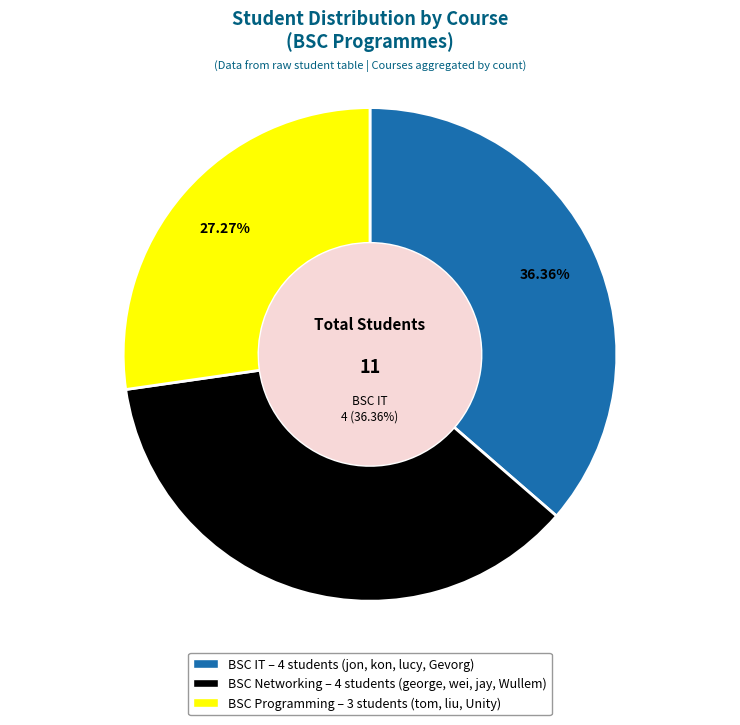

To the nearest percent, what percentage of the pie is BSC IT?

36%